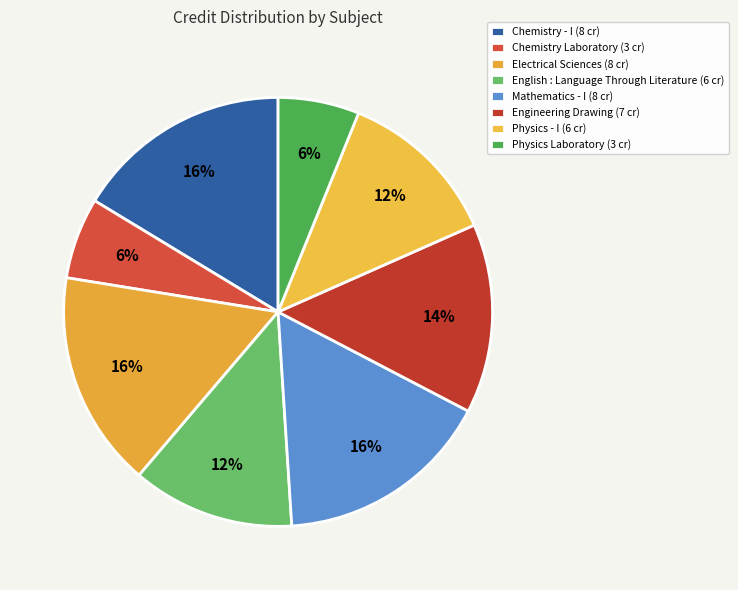

How many slices are in this pie chart?

8